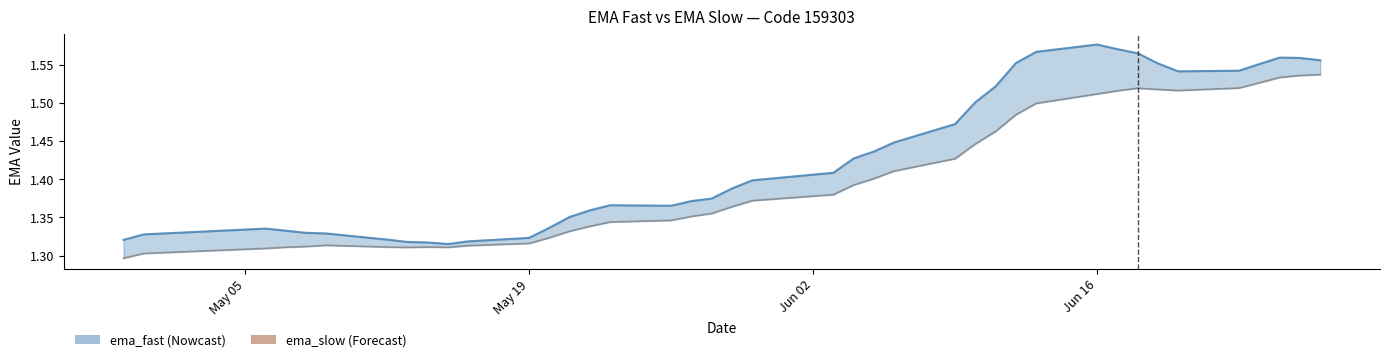

True or false: ema_slow and ema_fast cross at least once.

False